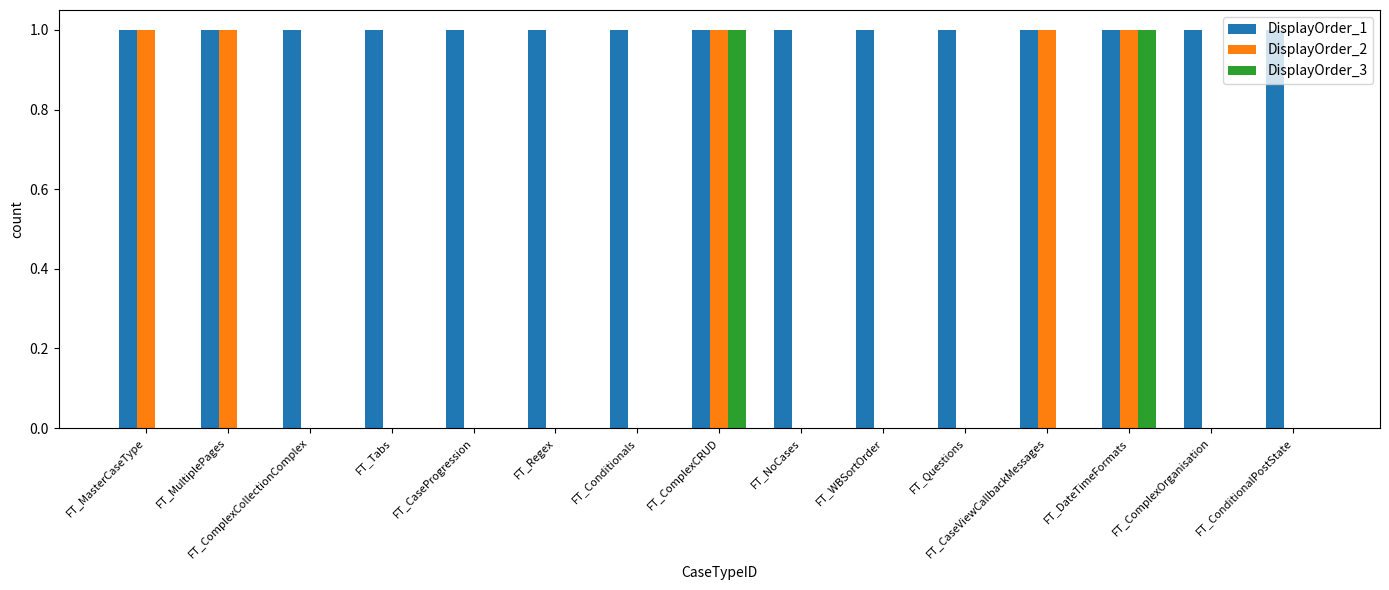

The DisplayOrder_1 series shows 1 at FT_NoCases. True or false?

True